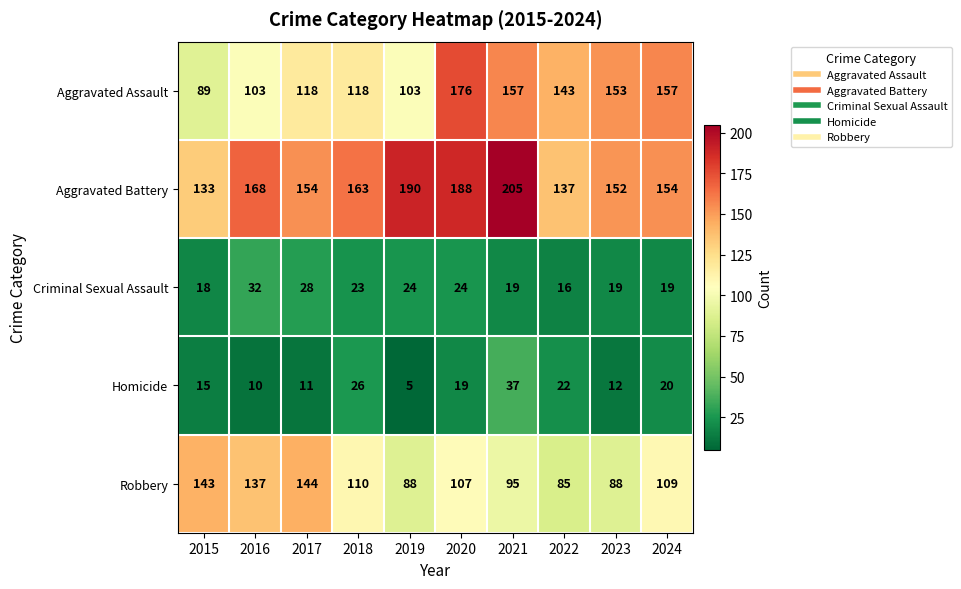

At which category does the chart reach its minimum across all series?

2019